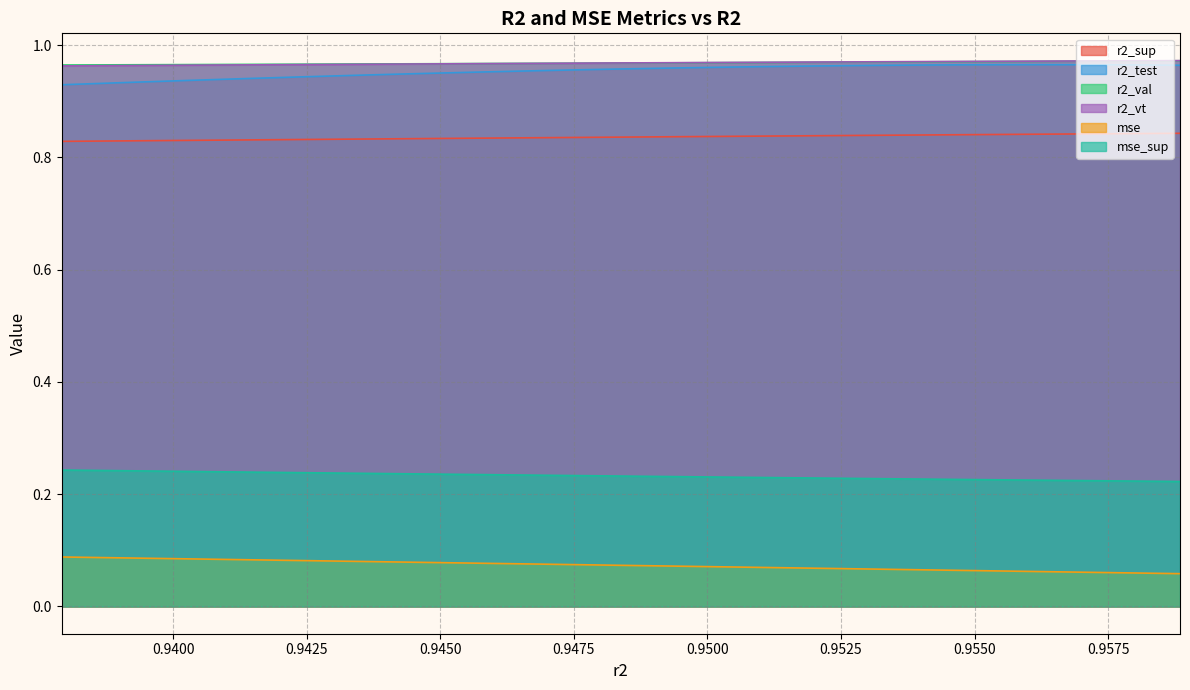

True or false: r2_val and mse_sup cross at least once.

False